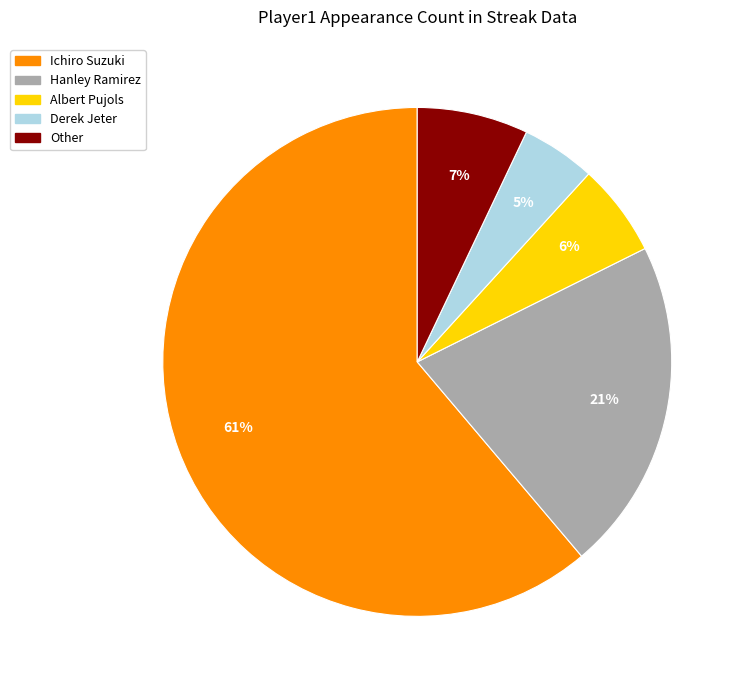

Combined, do Albert Pujols and Derek Jeter account for over 50%?

No